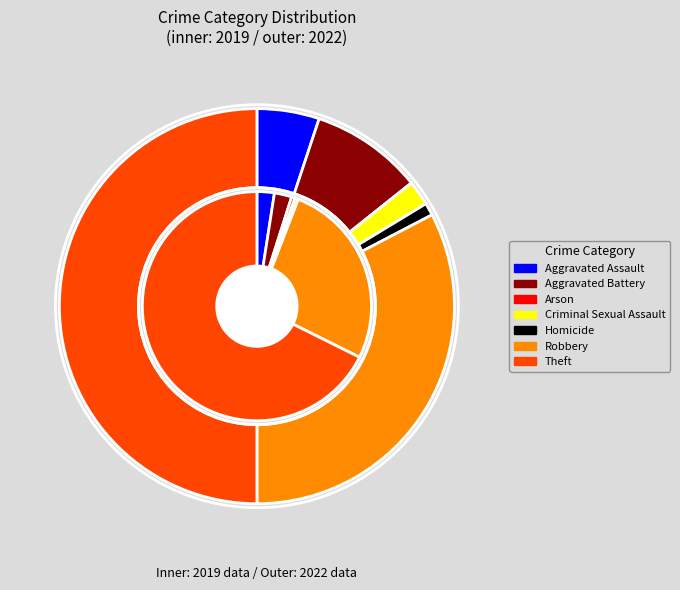

Which category has the smallest portion of the pie?

Arson